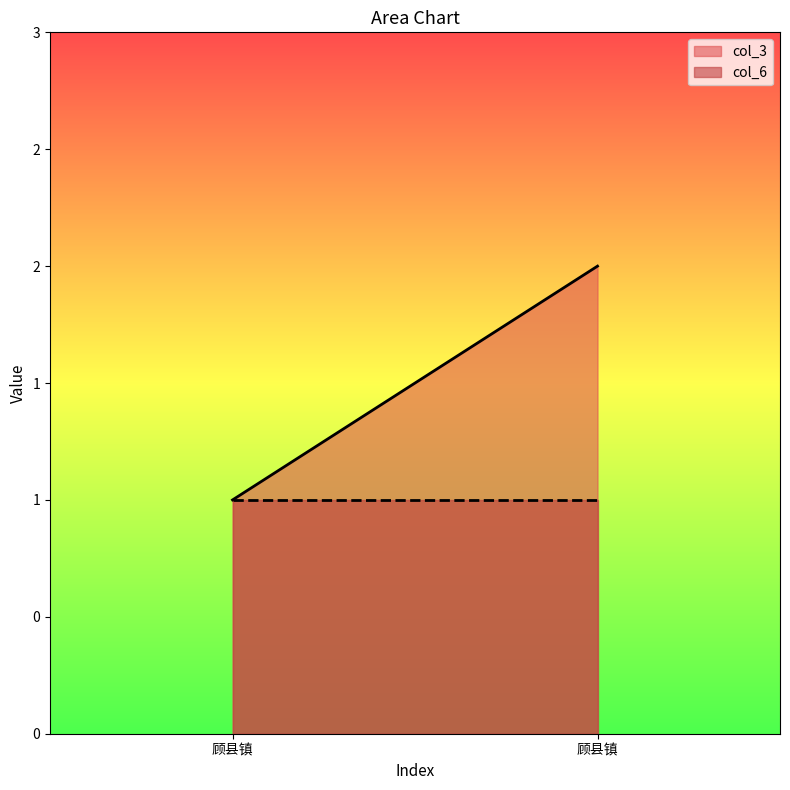

Which category has the highest value in the col_6 series?

顾县镇